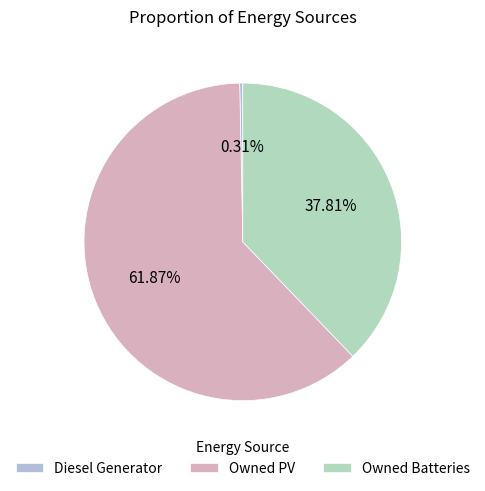

To the nearest percent, what is the combined percentage of Diesel Generator and Owned Batteries?

38%